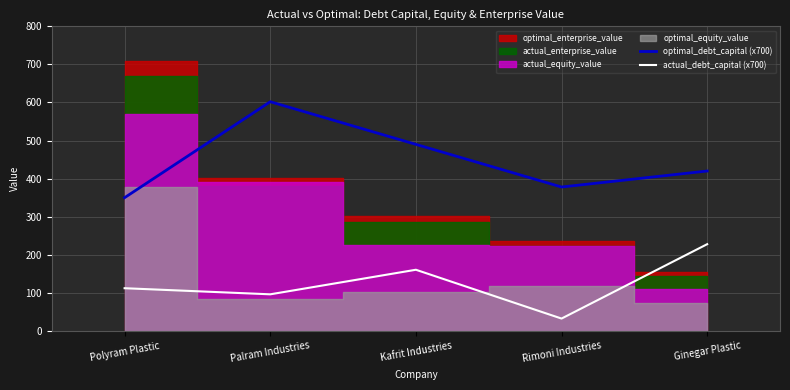

At which label does optimal_debt_capital (x700) reach its peak?

Palram Industries